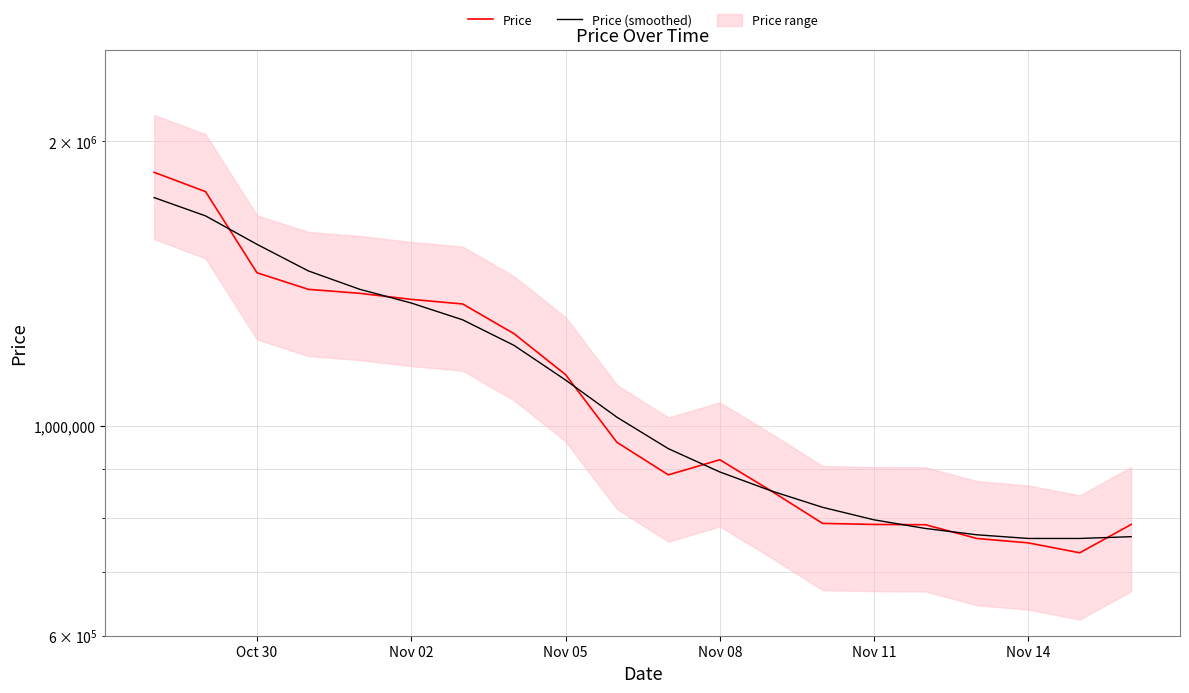

Which series has the largest range (max minus min)?

Price